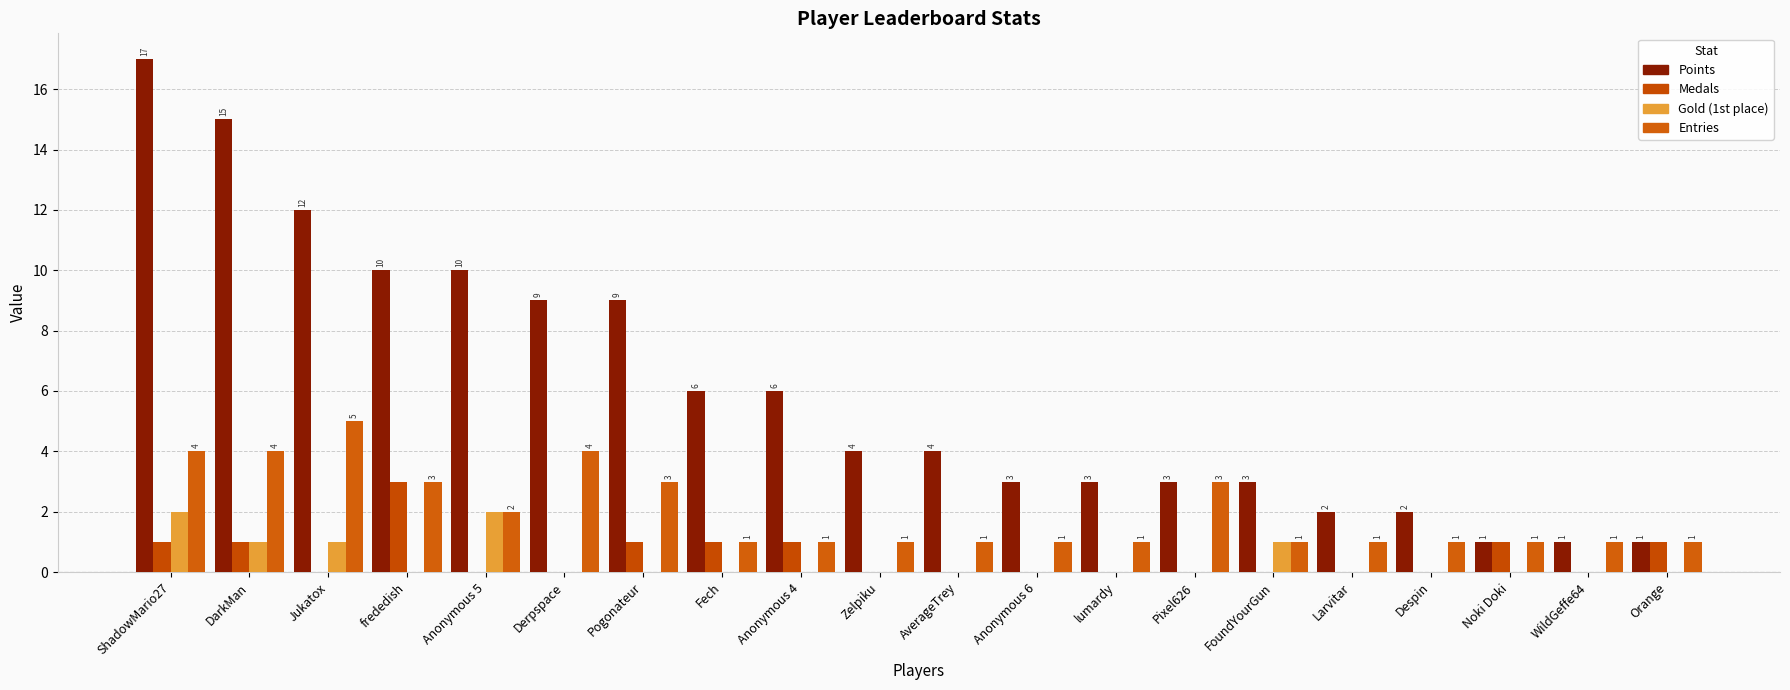

How many groups of bars are there?

20